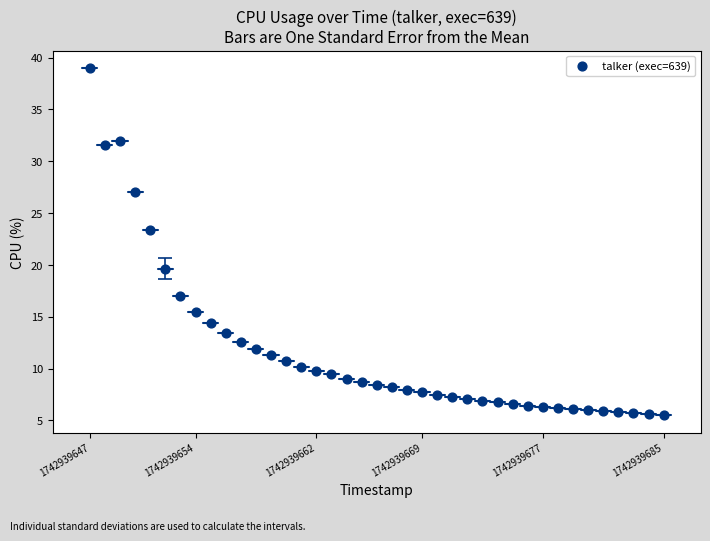

What is the range of Y values (max minus min)?

33.5